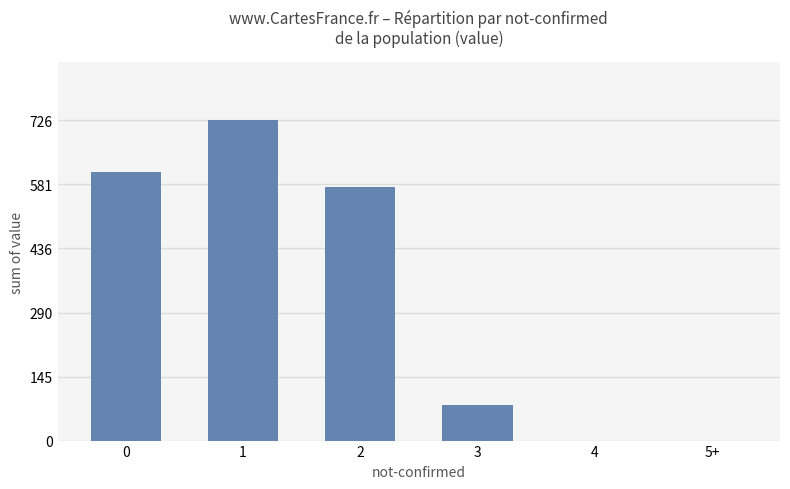

Are the bars grouped side by side (vs. stacked)?

No